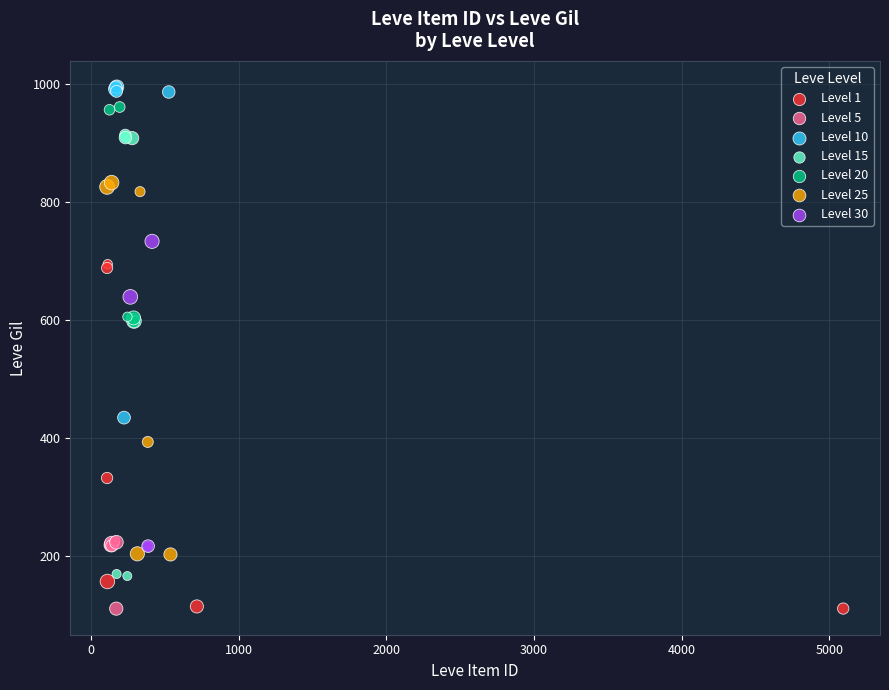

Which series has the largest Y range (max minus min)?

Level 15